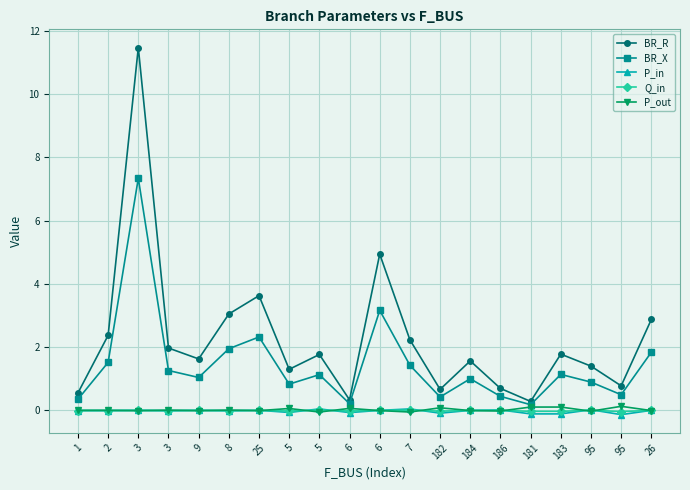

Does the chart have visible grid lines?

Yes